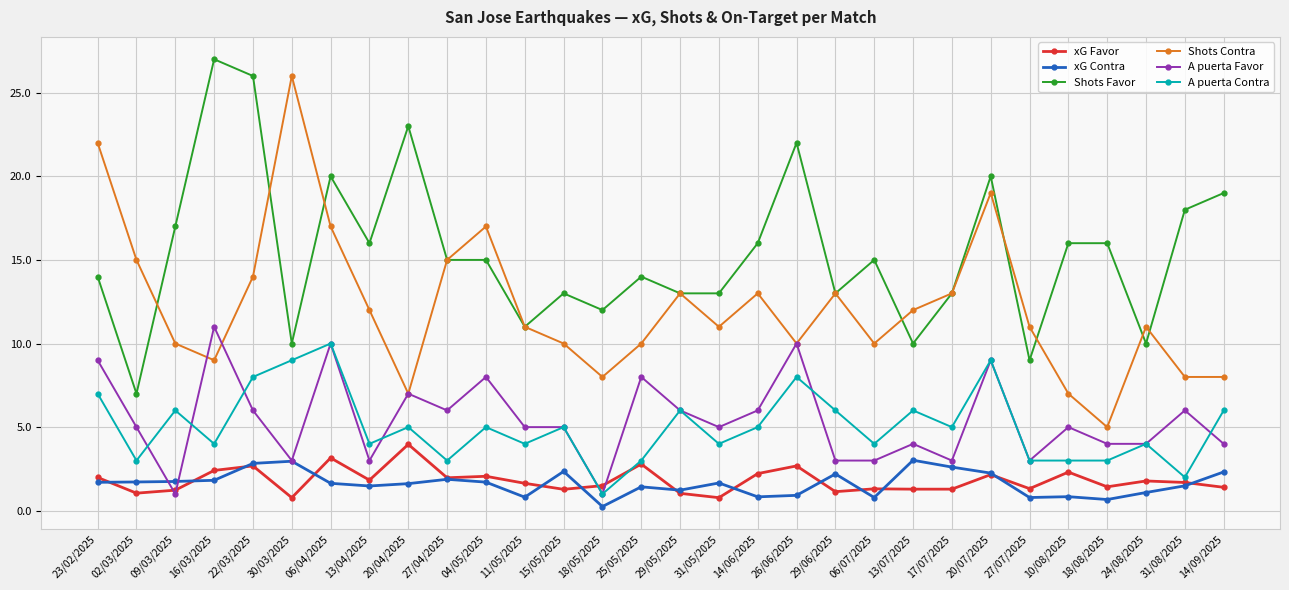

Count the number of data series in this chart.

6